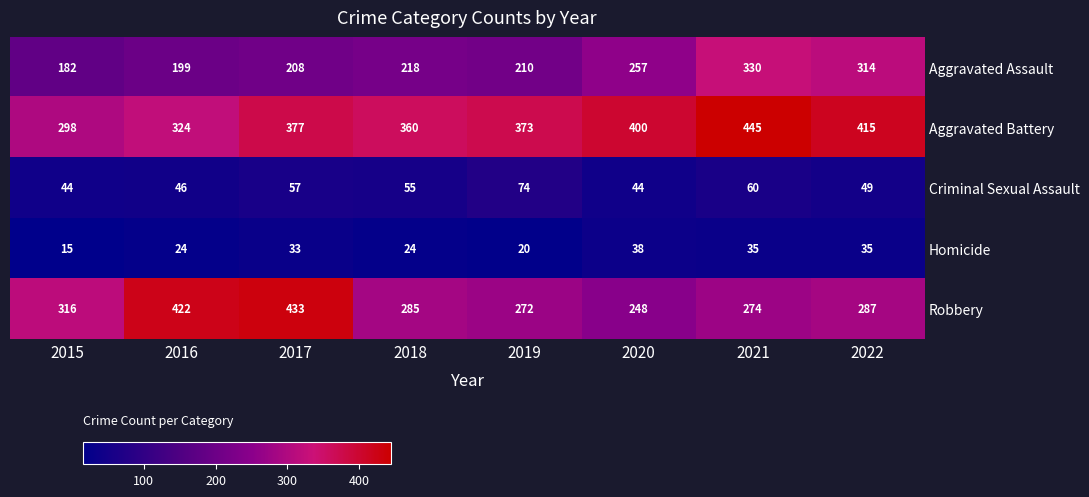

At which label is Aggravated Battery closest to 371?

2019